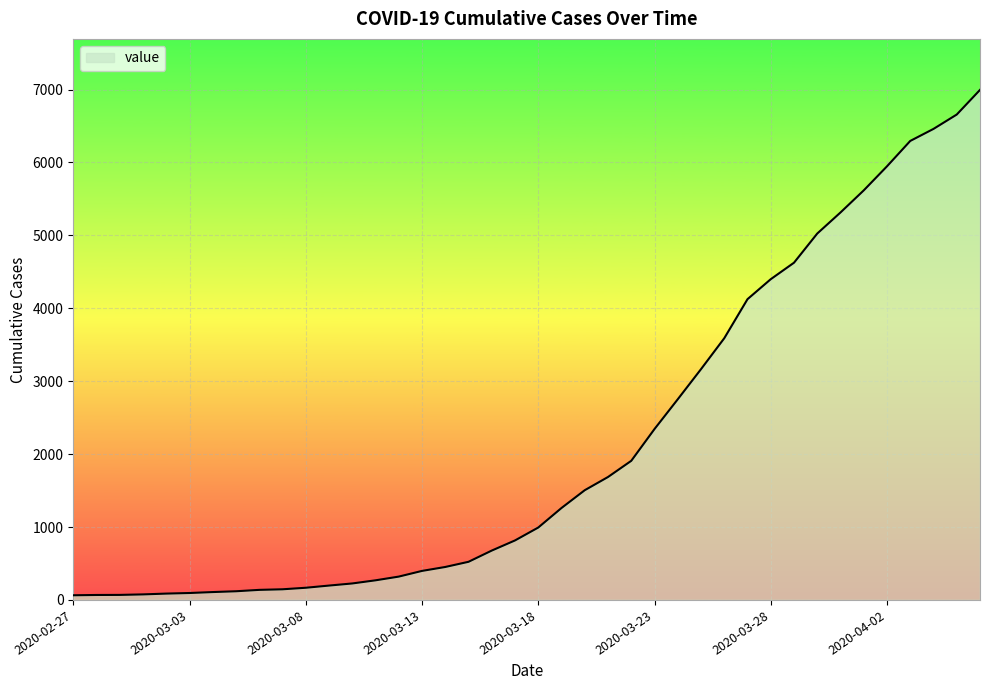

What is the difference between the maximum and minimum values?

6931